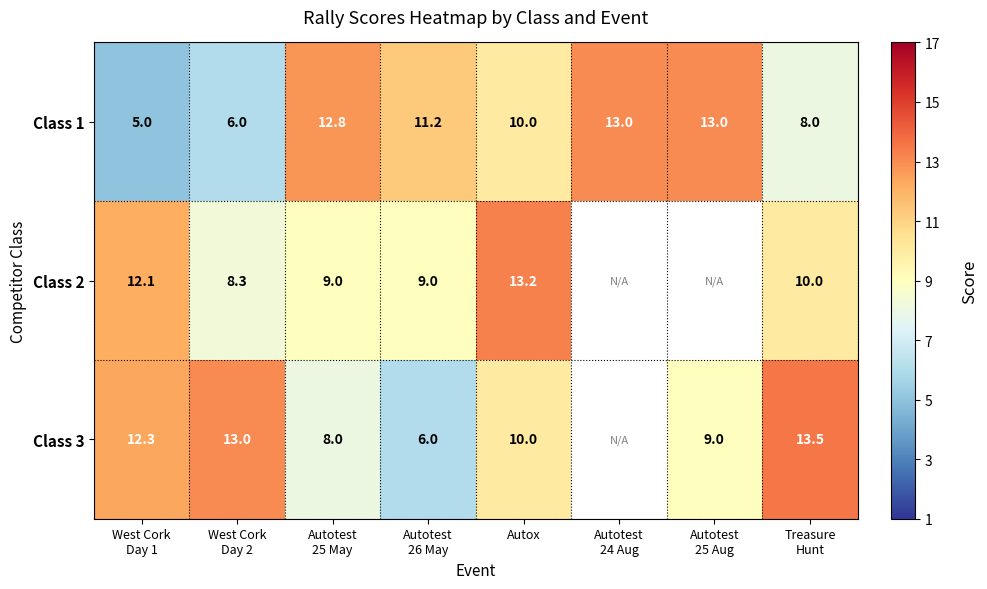

Which series changed the most between Autotest
26 May and Autox?

Class 2